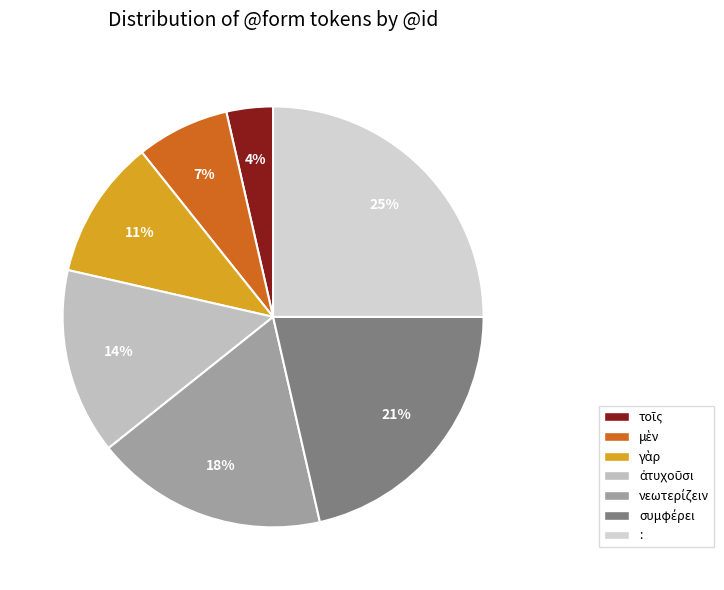

Rank the categories by value from highest to lowest.

:, συμφέρει, νεωτερίζειν, ἀτυχοῦσι, γὰρ, μὲν, τοῖς